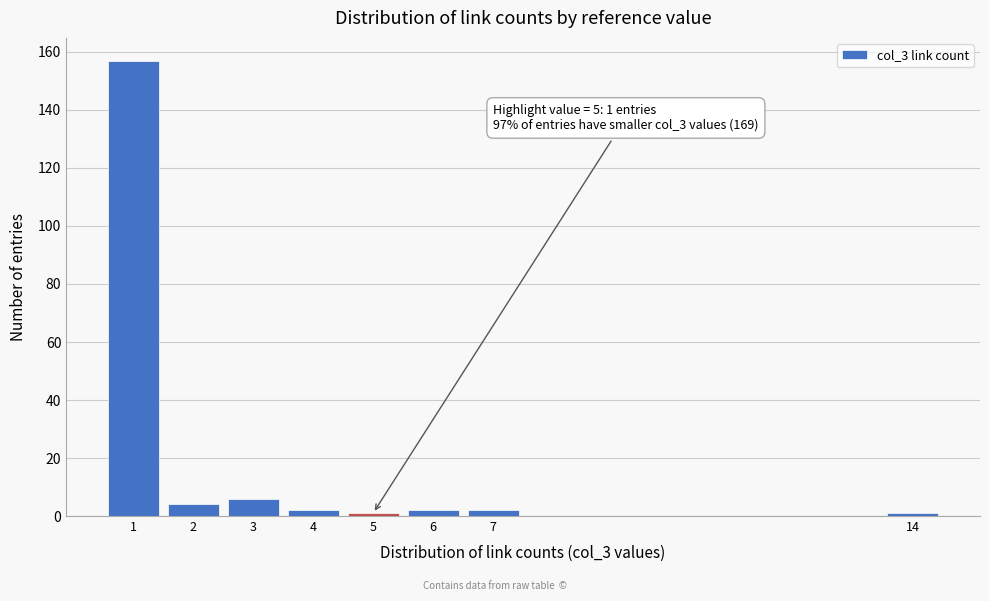

Reading left to right, list all the values displayed in this chart.

1=157	2=4	3=6	4=2	5=1	6=2	7=2	14=1